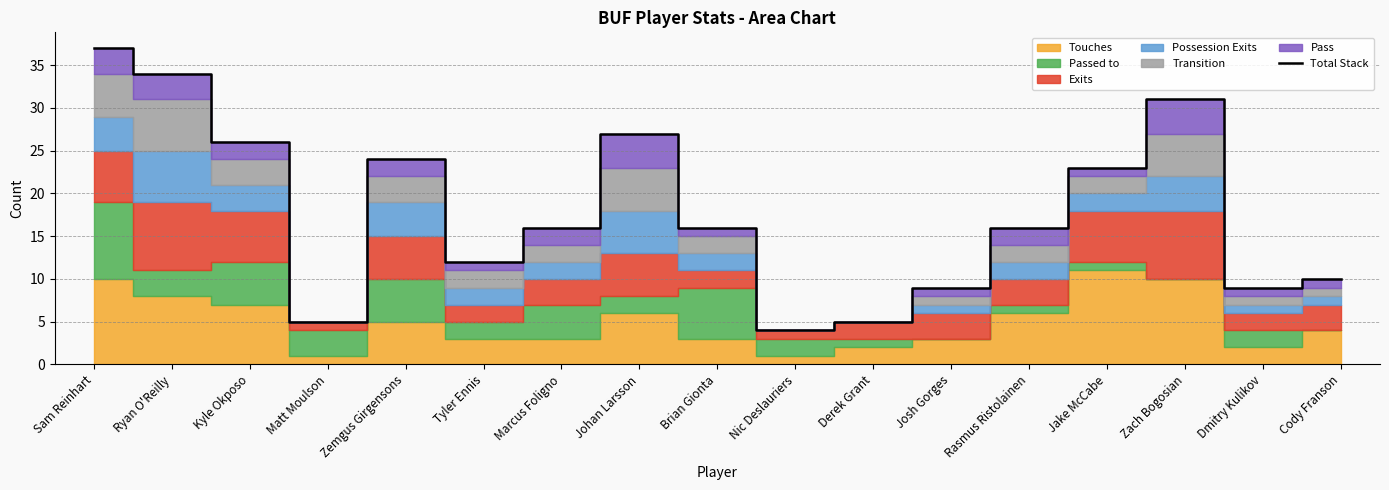

How many lines are shown in the chart?

1